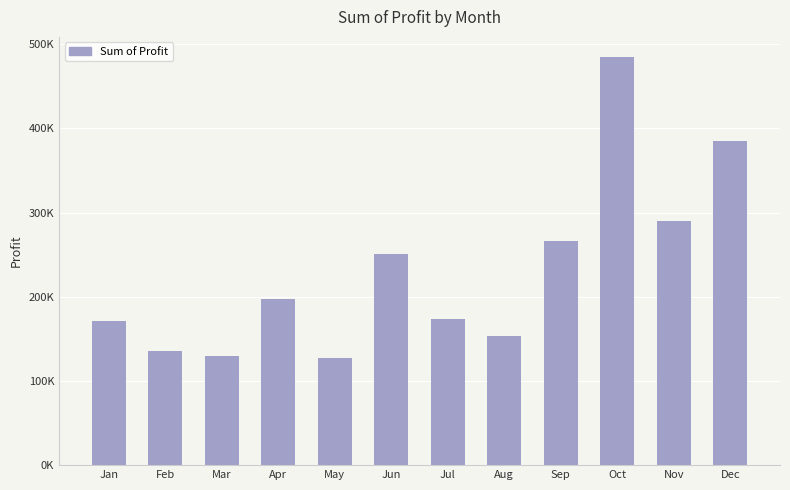

Rank the categories by value from lowest to highest.

May, Mar, Feb, Aug, Jan, Jul, Apr, Jun, Sep, Nov, Dec, Oct